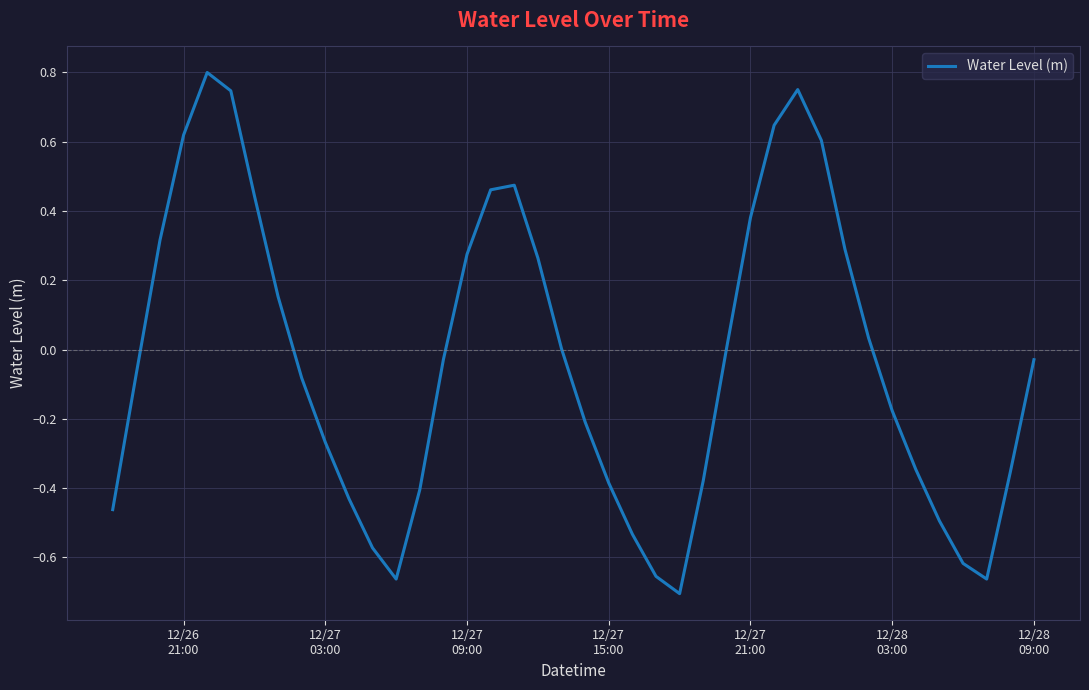

What is the minimum value shown in the chart?

-0.7